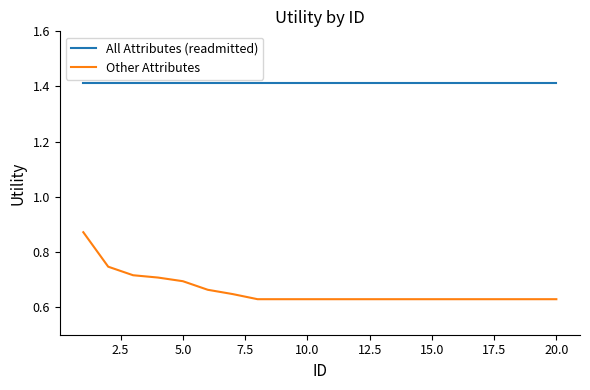

True or false: Other Attributes and All Attributes (readmitted) intersect in this chart.

False